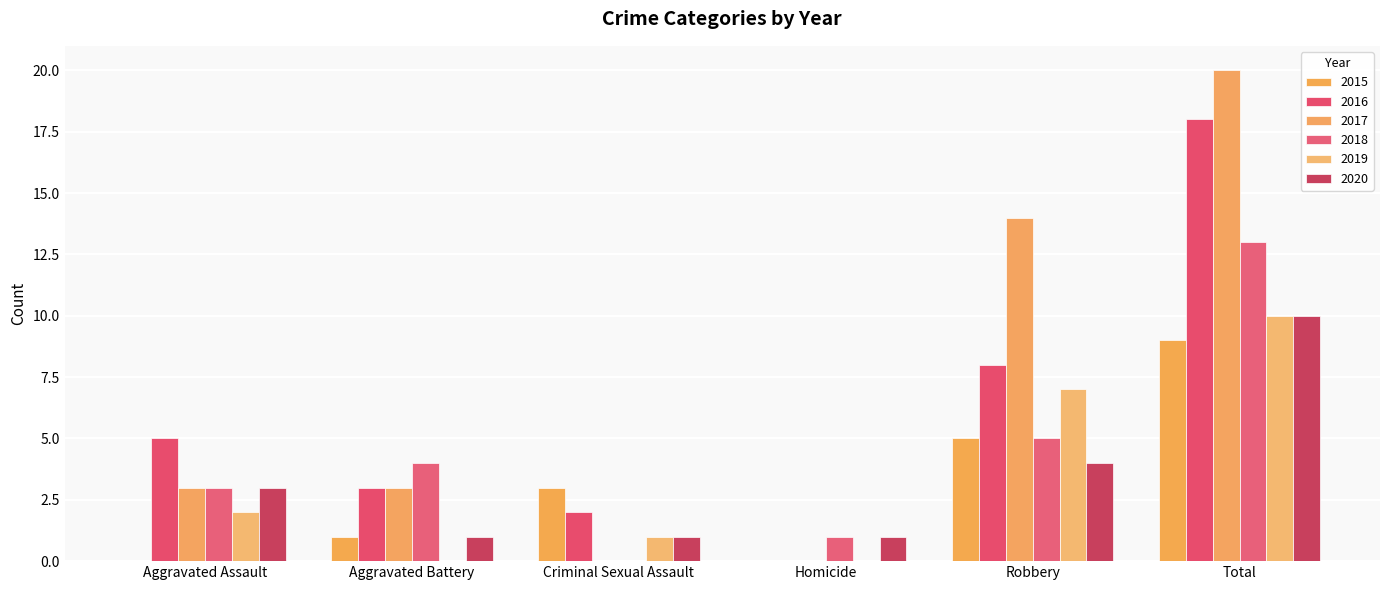

At how many categories does at least one series exceed 9?

2